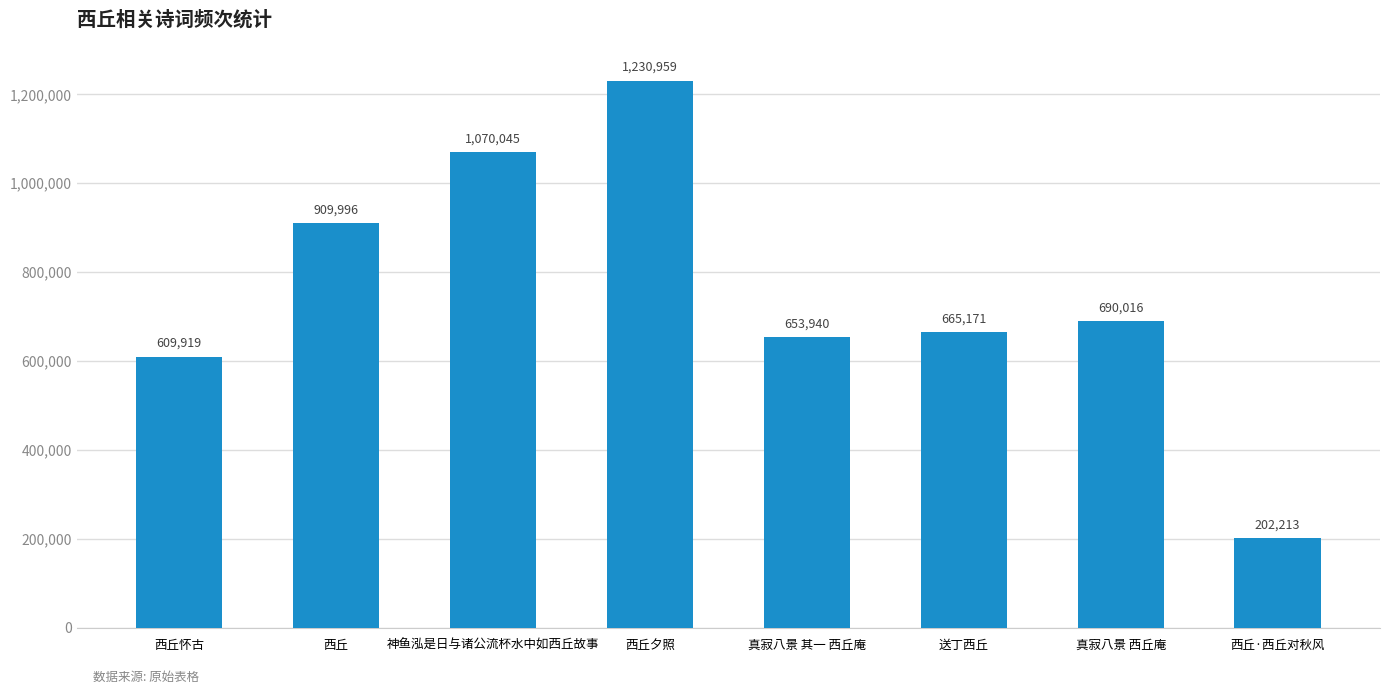

At which label is the value closest to 716586?

真寂八景 西丘庵